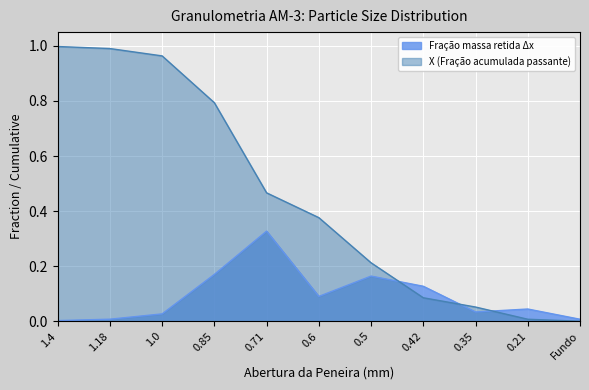

What is the value of the X point at the 6th from the left?

0.4